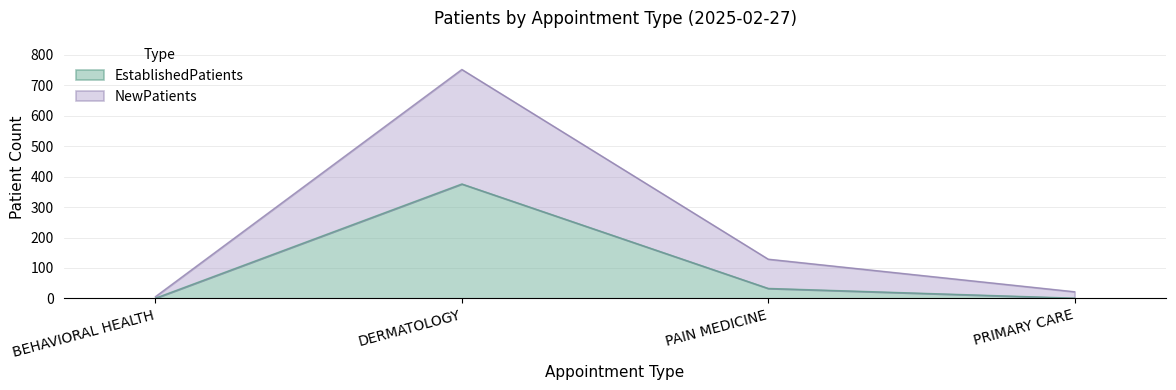

Which series has the widest spread of values?

NewPatients